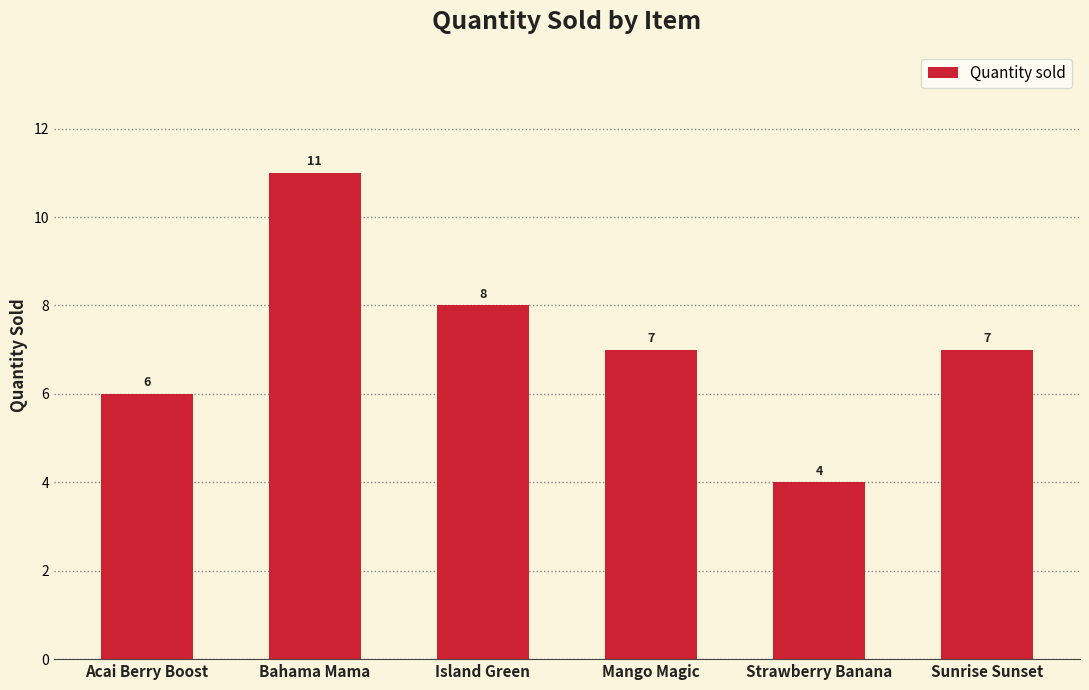

How many values are between 6 and 8?

4